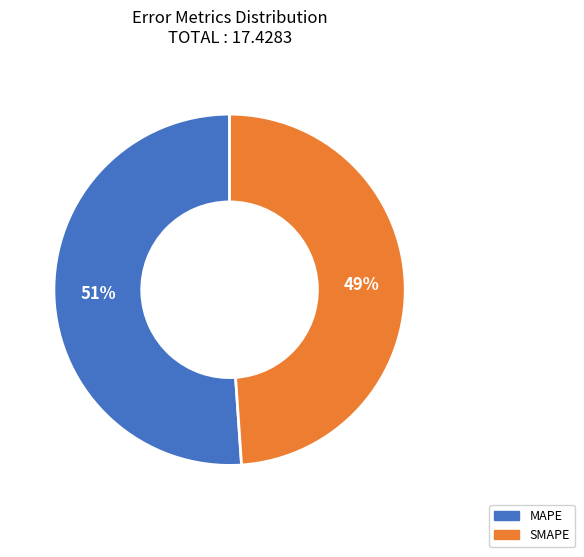

To the nearest percent, what is the average slice percentage?

50%